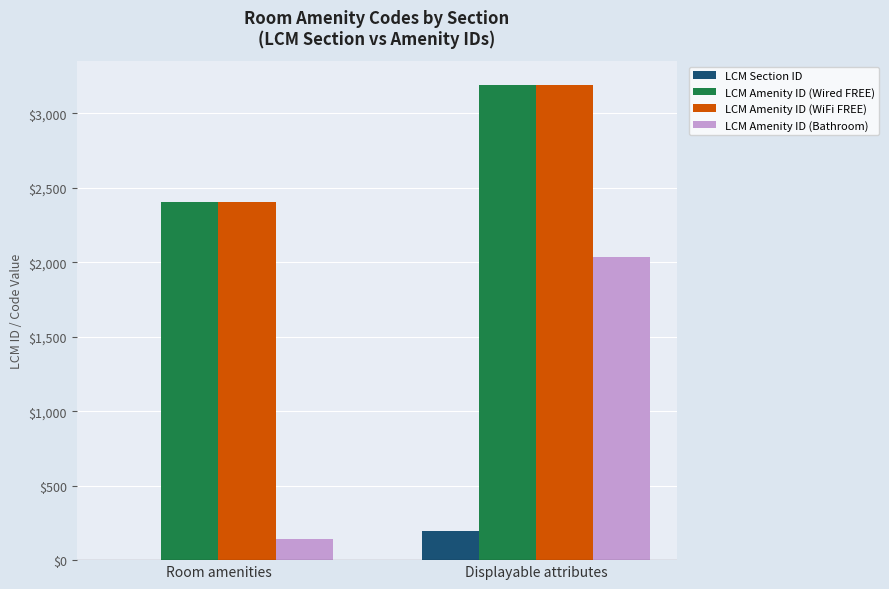

What is the spread (max minus min) of values at Displayable attributes?

2993